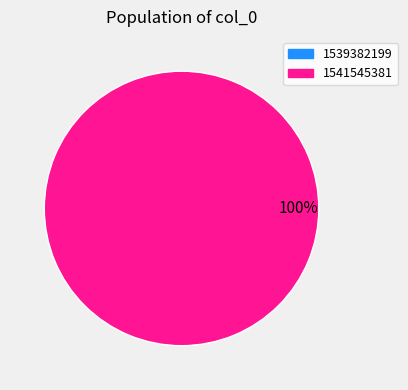

Is there any slice that represents more than half of the pie?

Yes